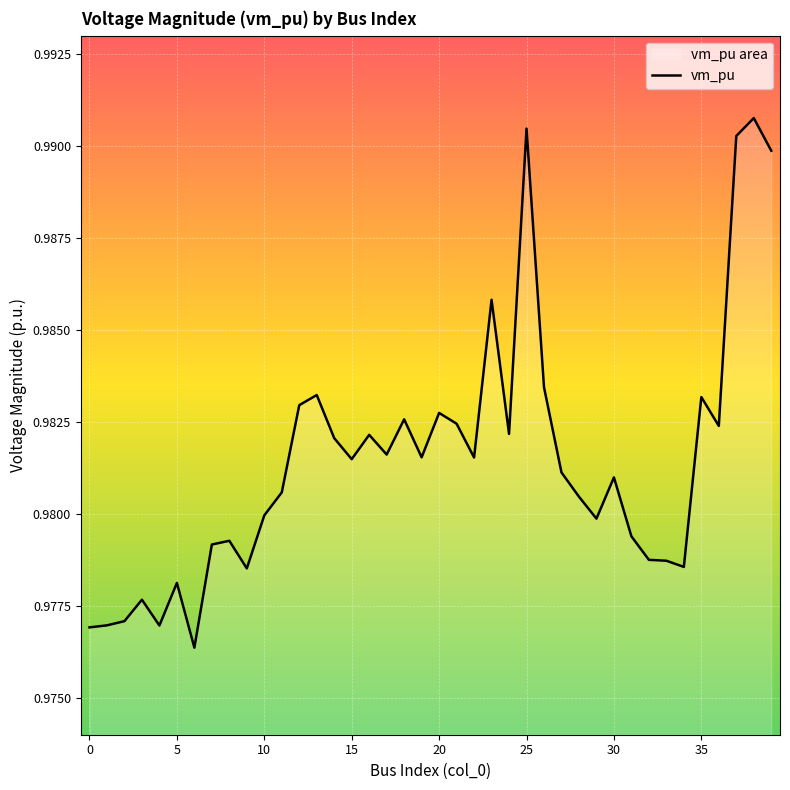

The chart shows a value of 1.4 at 34. True or false?

False